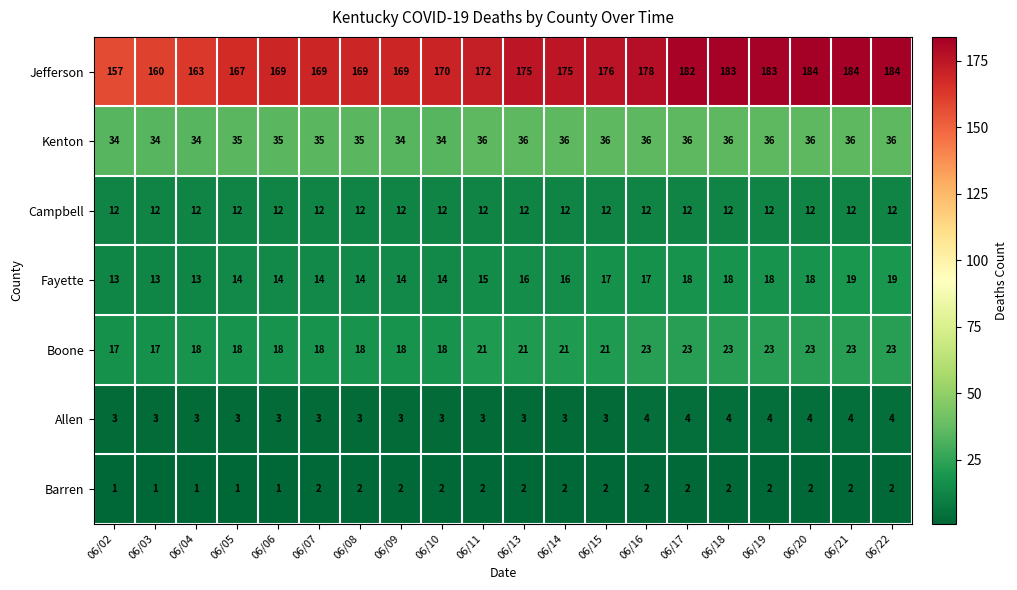

The value of Jefferson at 06/15 is 108. True or false?

False